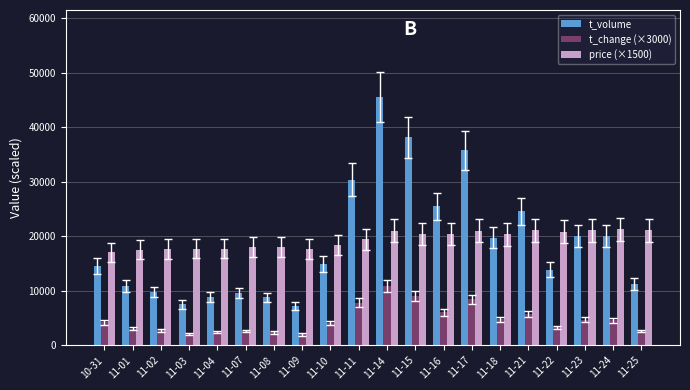

What is the minimum value shown in the chart?

1980.0